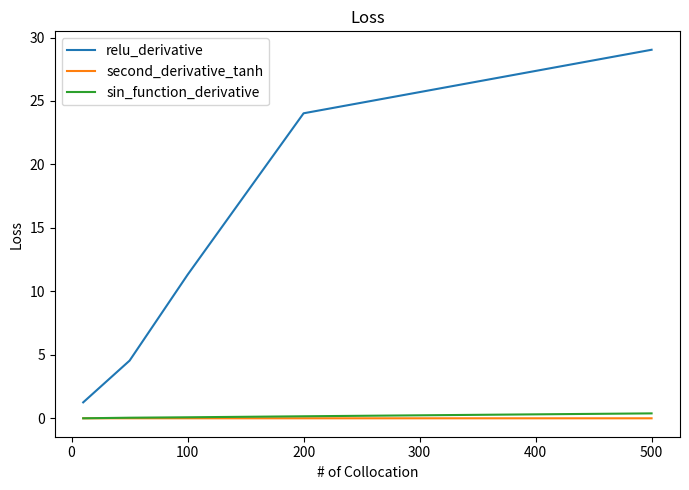

What are all the series names shown in the legend?

relu_derivative, second_derivative_tanh, sin_function_derivative